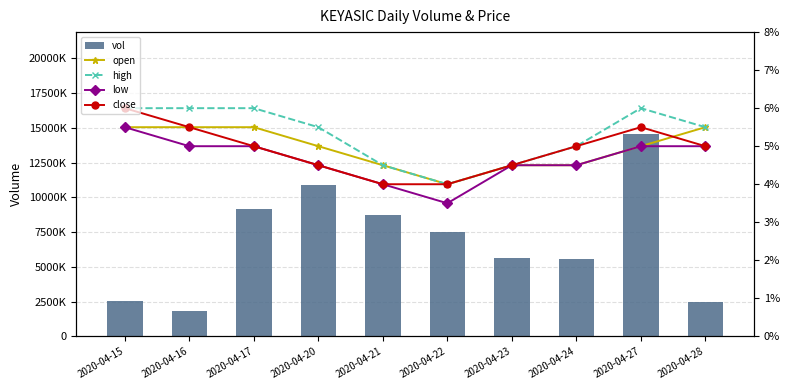

Rank the series by their maximum value, from highest to lowest.

vol, high, close, open, low